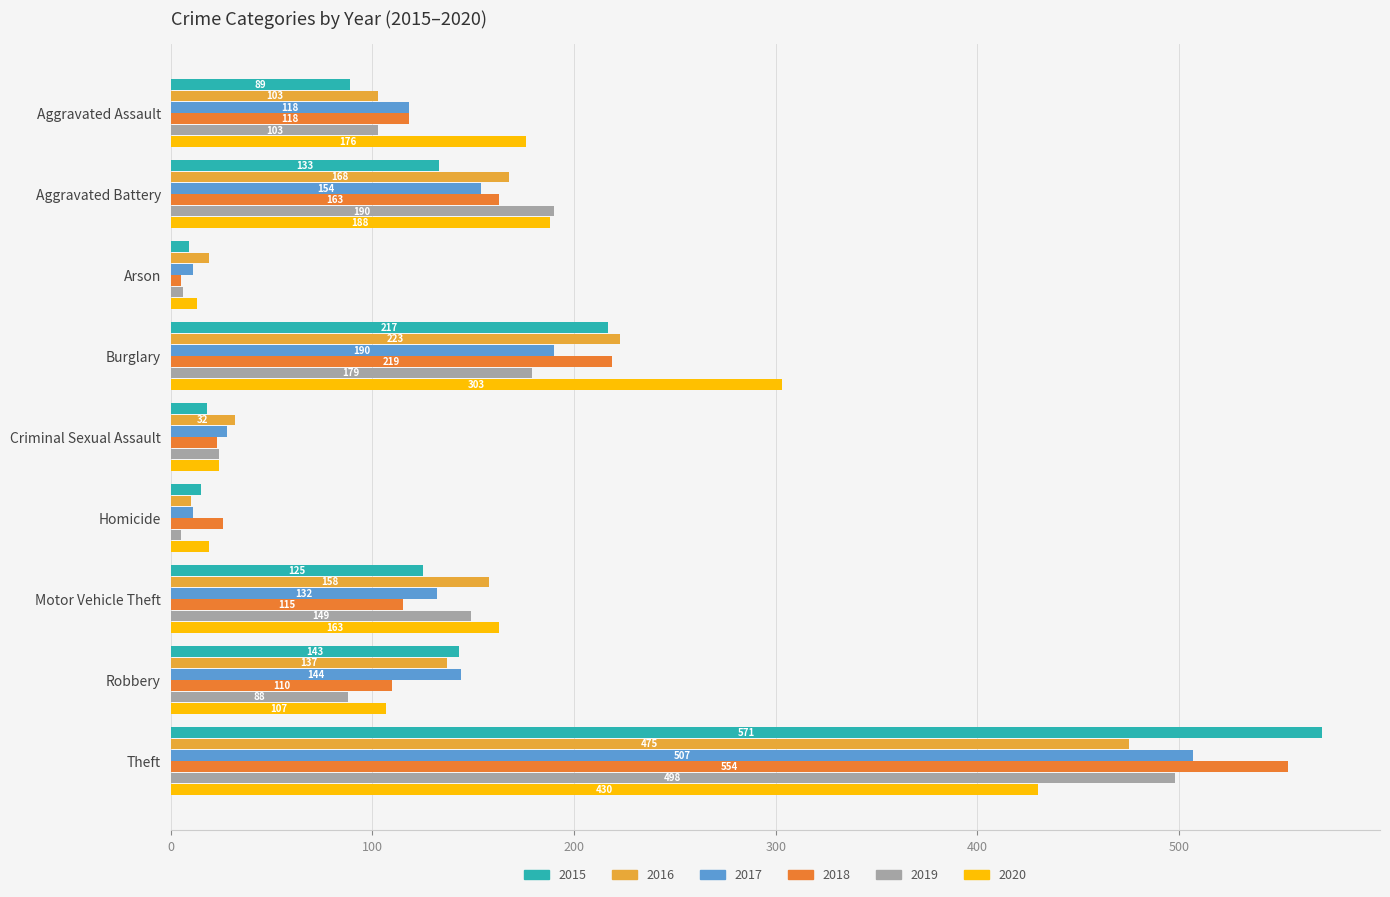

At which category does the chart reach its peak across all series?

Theft